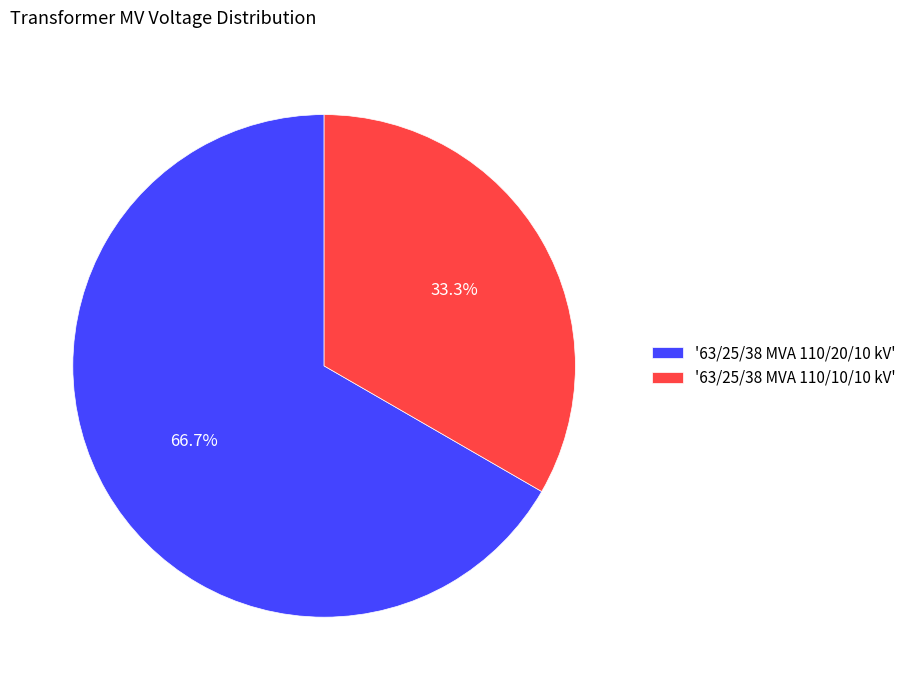

Rank the categories by value from lowest to highest.

'63/25/38 MVA 110/10/10 kV', '63/25/38 MVA 110/20/10 kV'